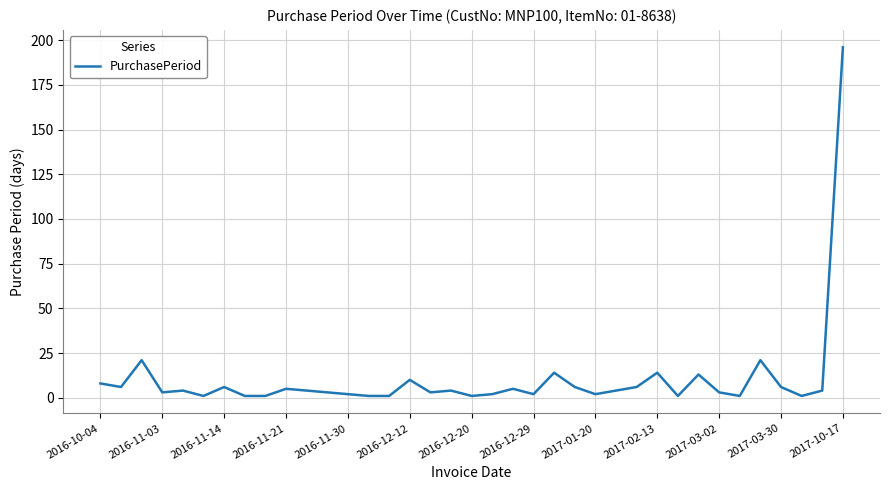

What is the difference between the maximum and minimum values?

195